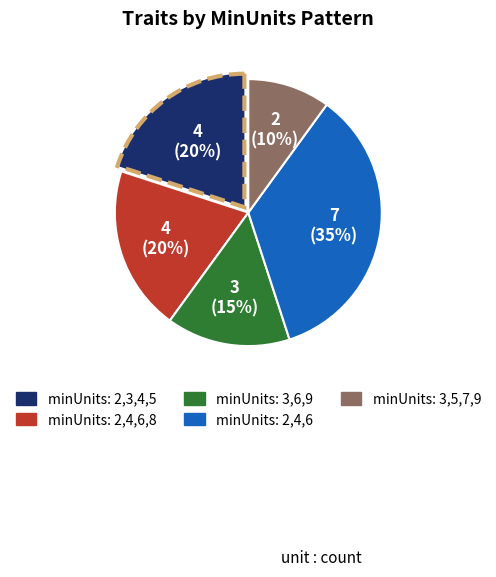

To the nearest percent, what is the difference between the largest and smallest slice percentages?

25%